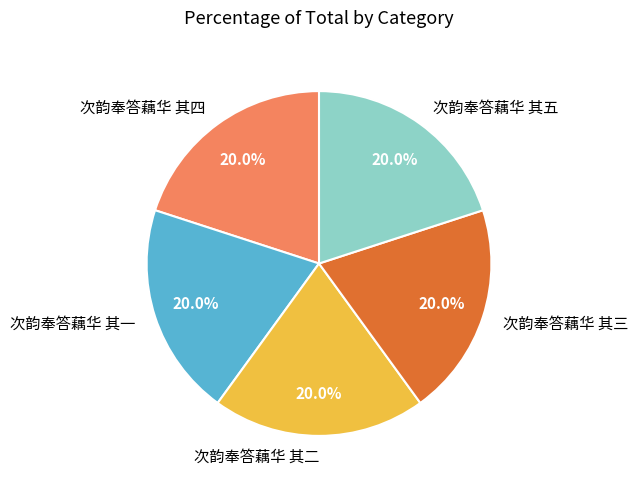

Does any single category account for the majority?

No